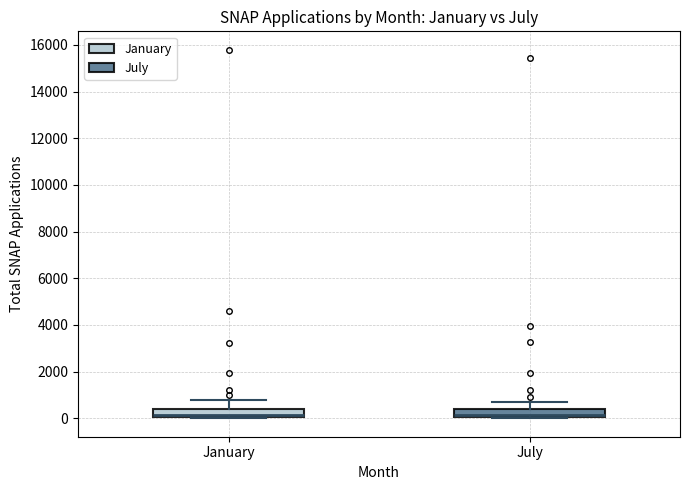

Where is the upper edge of the box for July on the y-axis? The values are not printed on the chart, so give them approximately, as read against the axis.

400